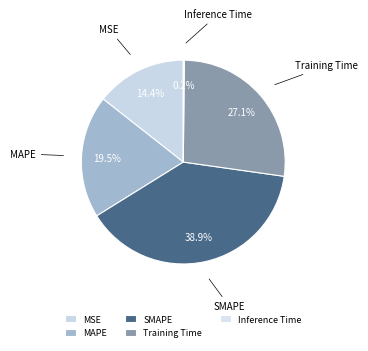

Approximately how many times larger is the value at Training Time compared to MAPE?

1.4